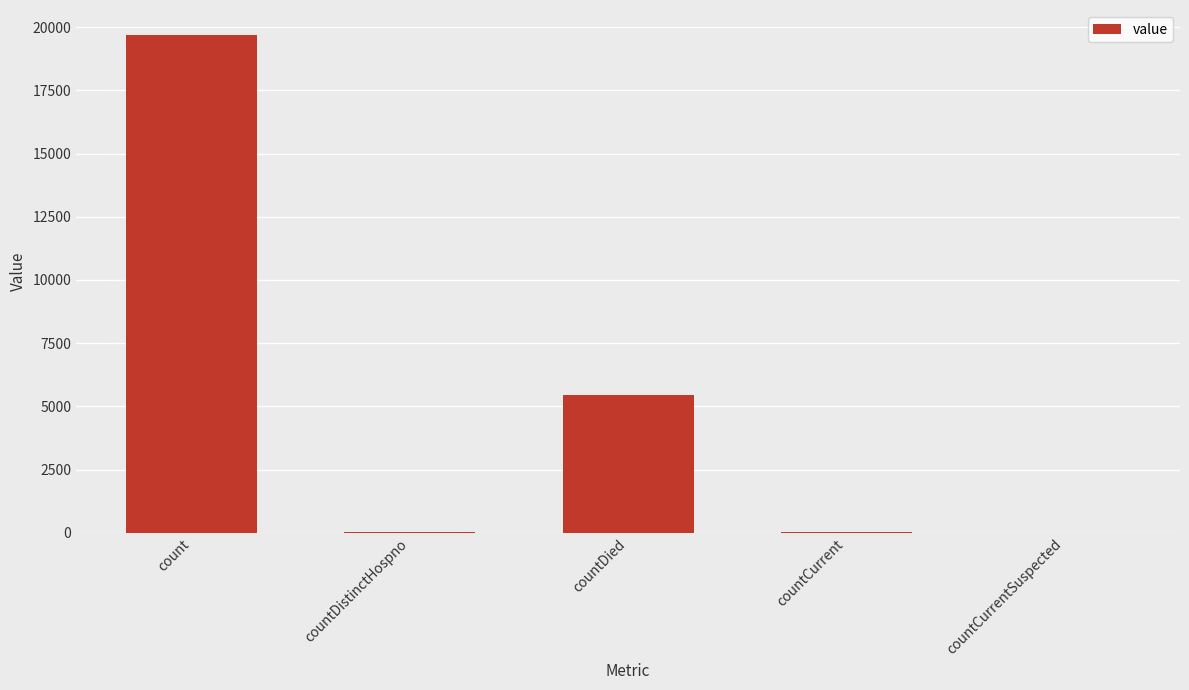

Count the number of data series in this chart.

1